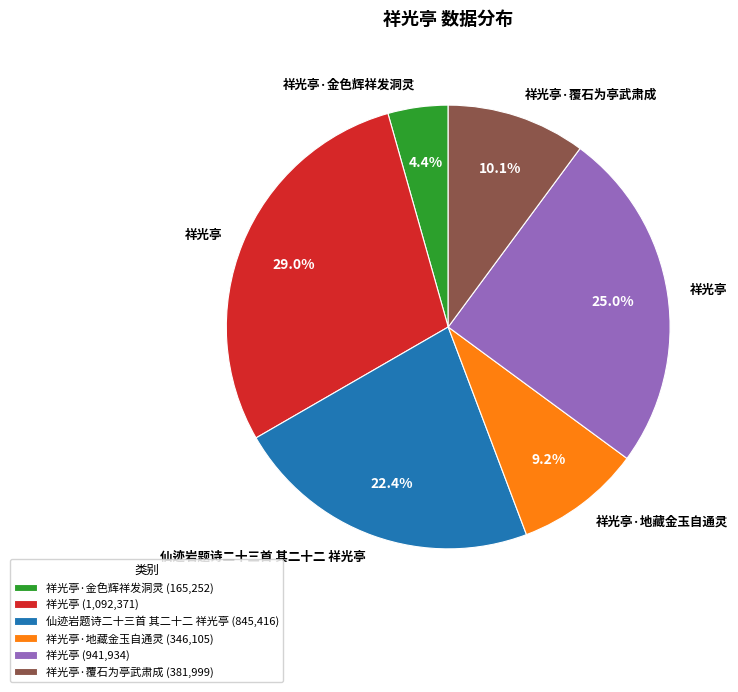

What is the smallest slice in the pie chart?

祥光亭·金色辉祥发洞灵 (165,252)